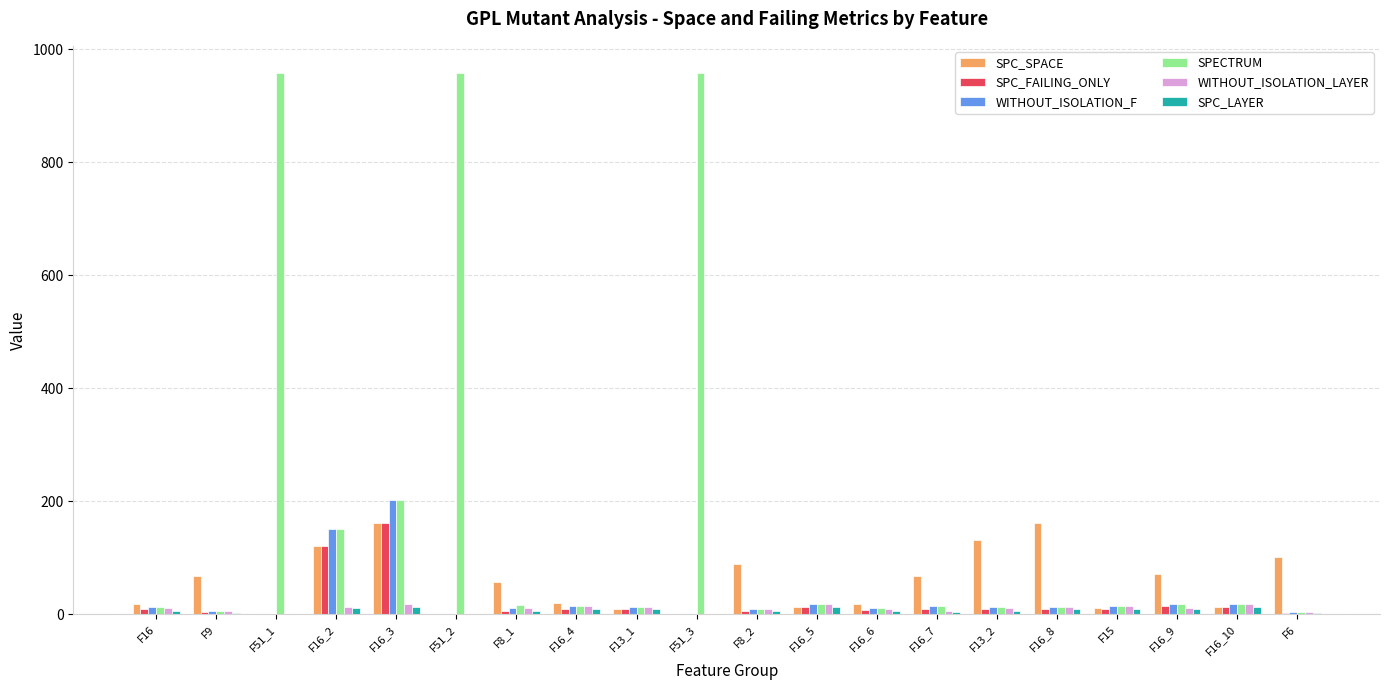

What is the maximum value shown in the chart?

958